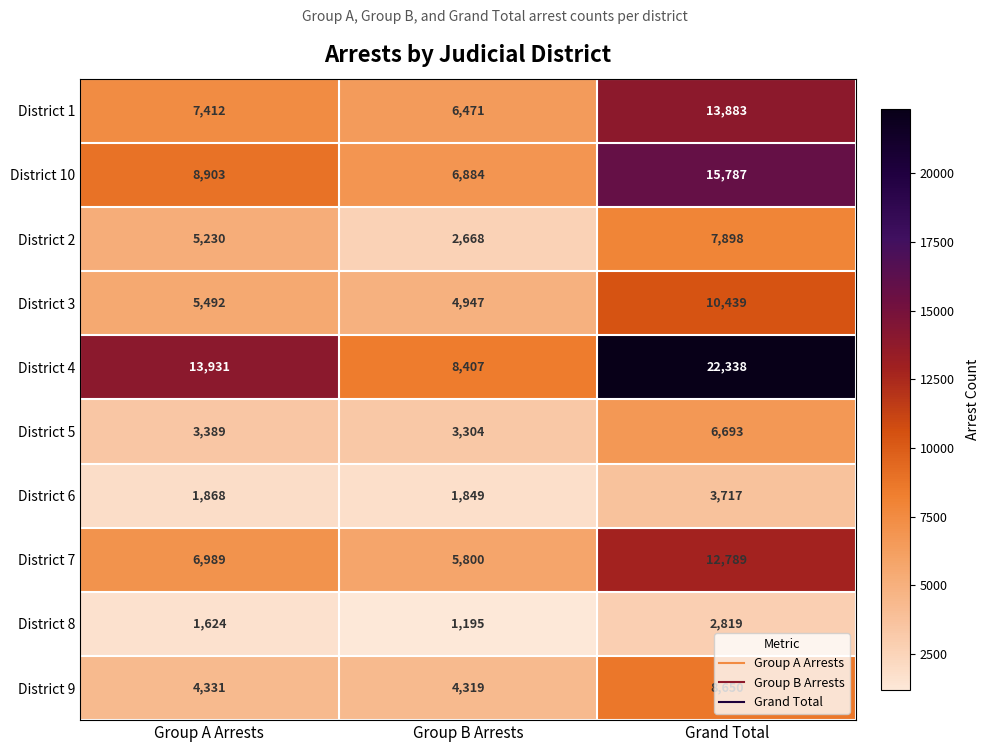

Which series has the largest range (max minus min)?

District 4